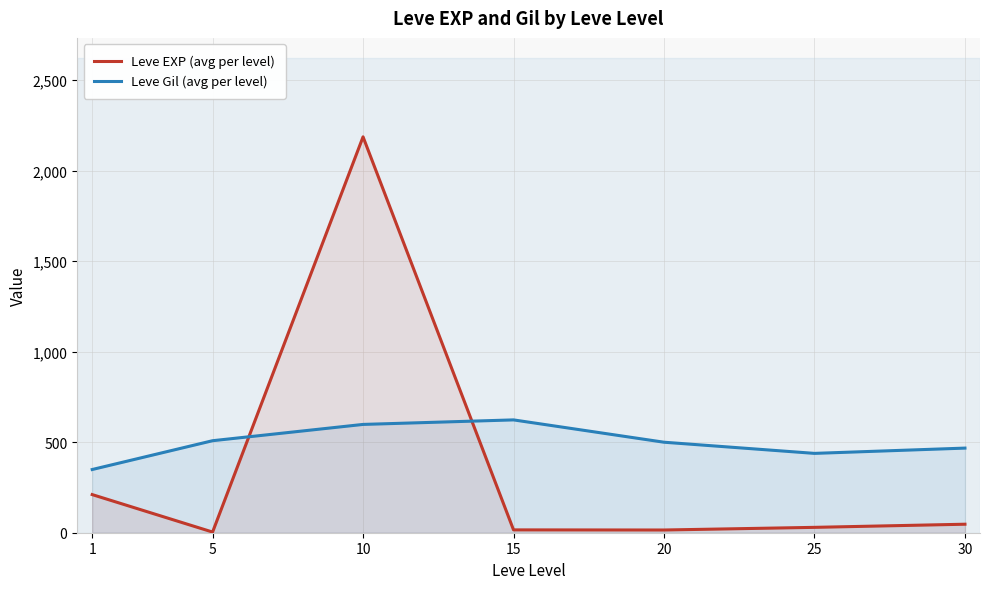

How many lines are shown in the chart?

2